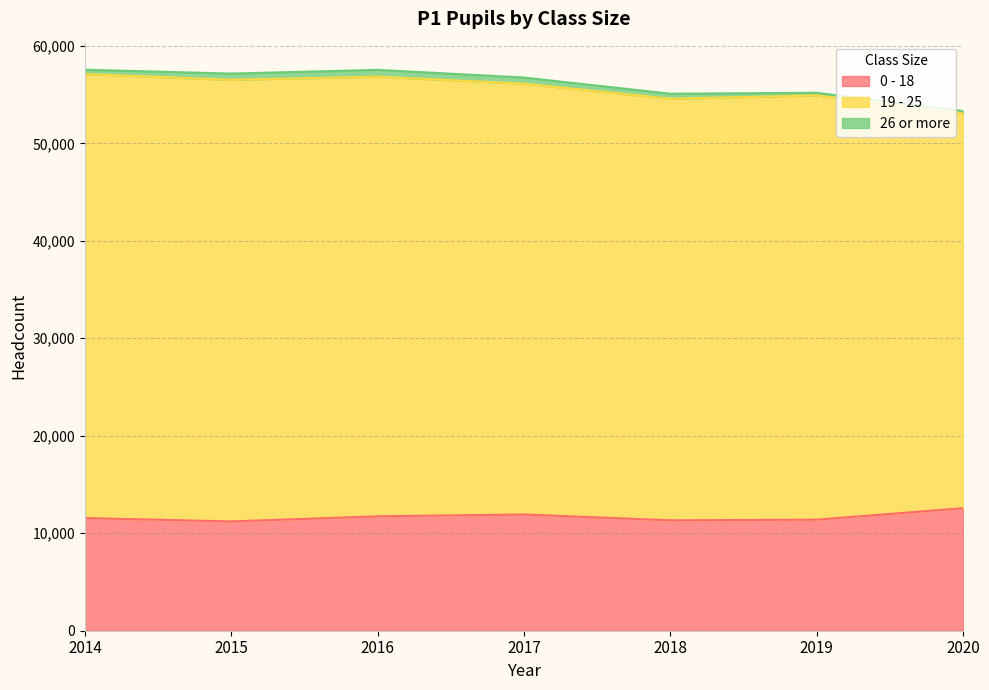

Where does the 0 - 18 series first go above 11558?

2016